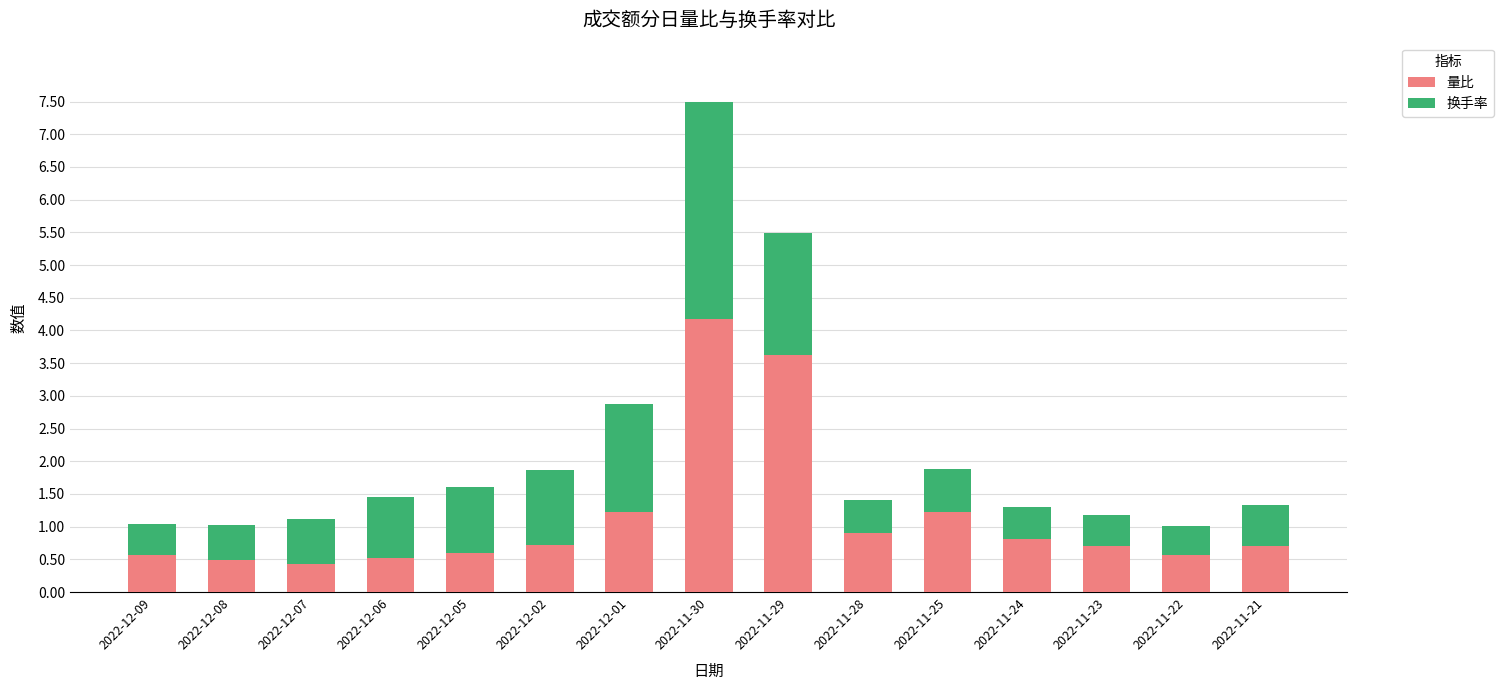

What is the total value across all series at 2022-11-30?

7.5